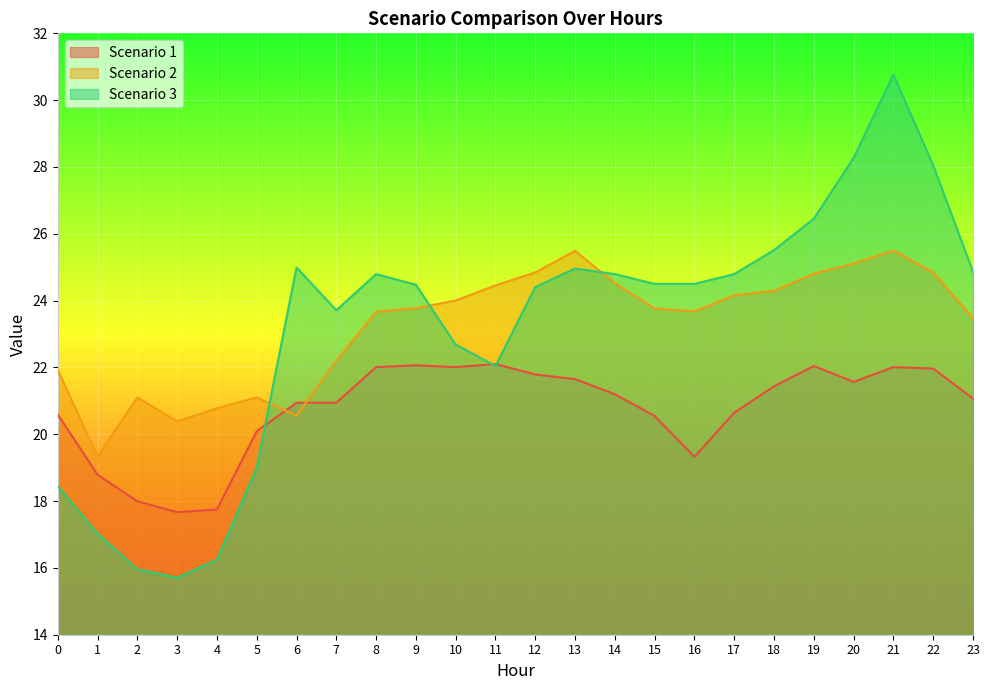

Which series ends up on top after the final intersection of Scenario 2 and Scenario 3?

Scenario 3